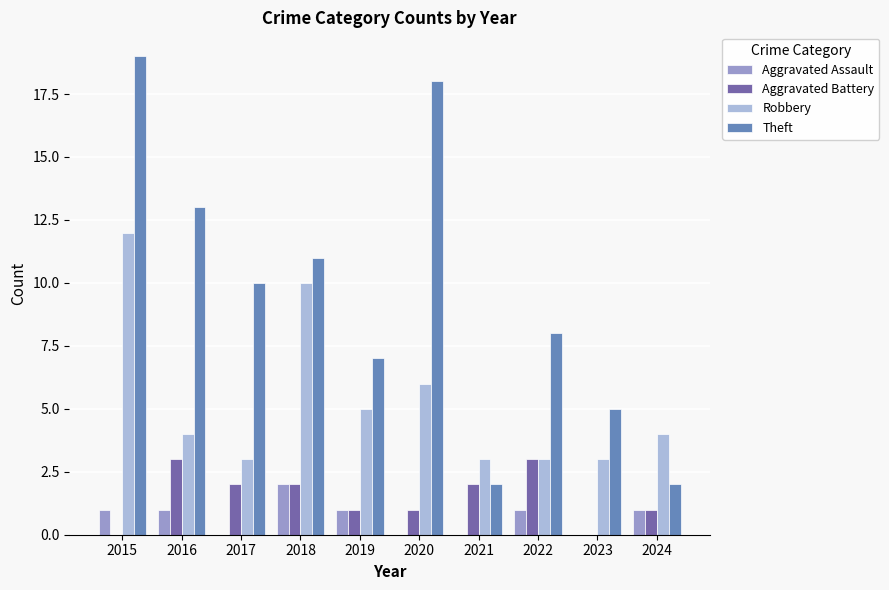

The value of Aggravated Battery at 2020 is 1. True or false?

True